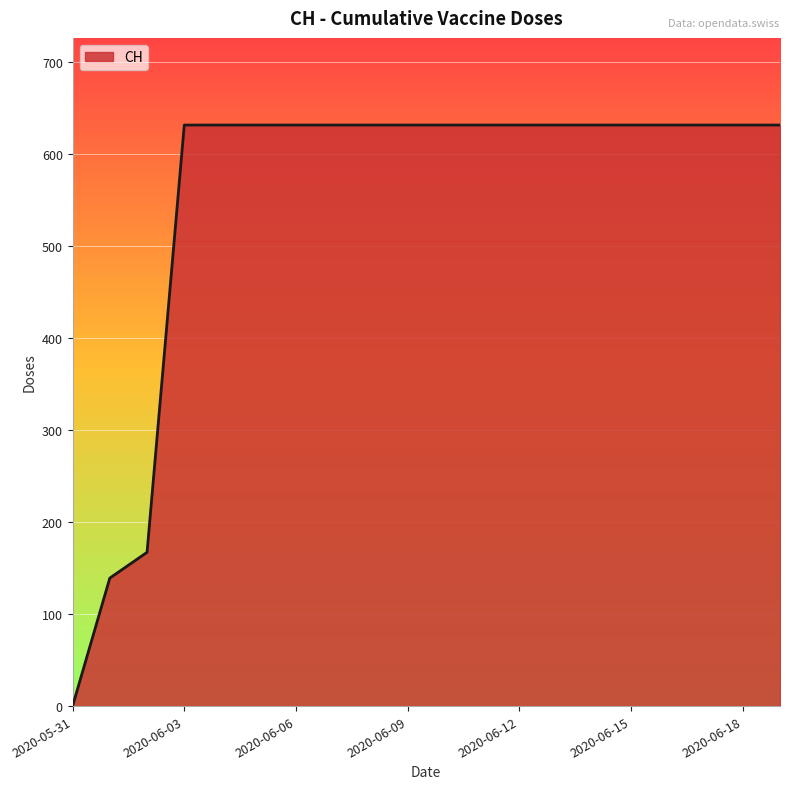

What is the greatest value displayed?

631